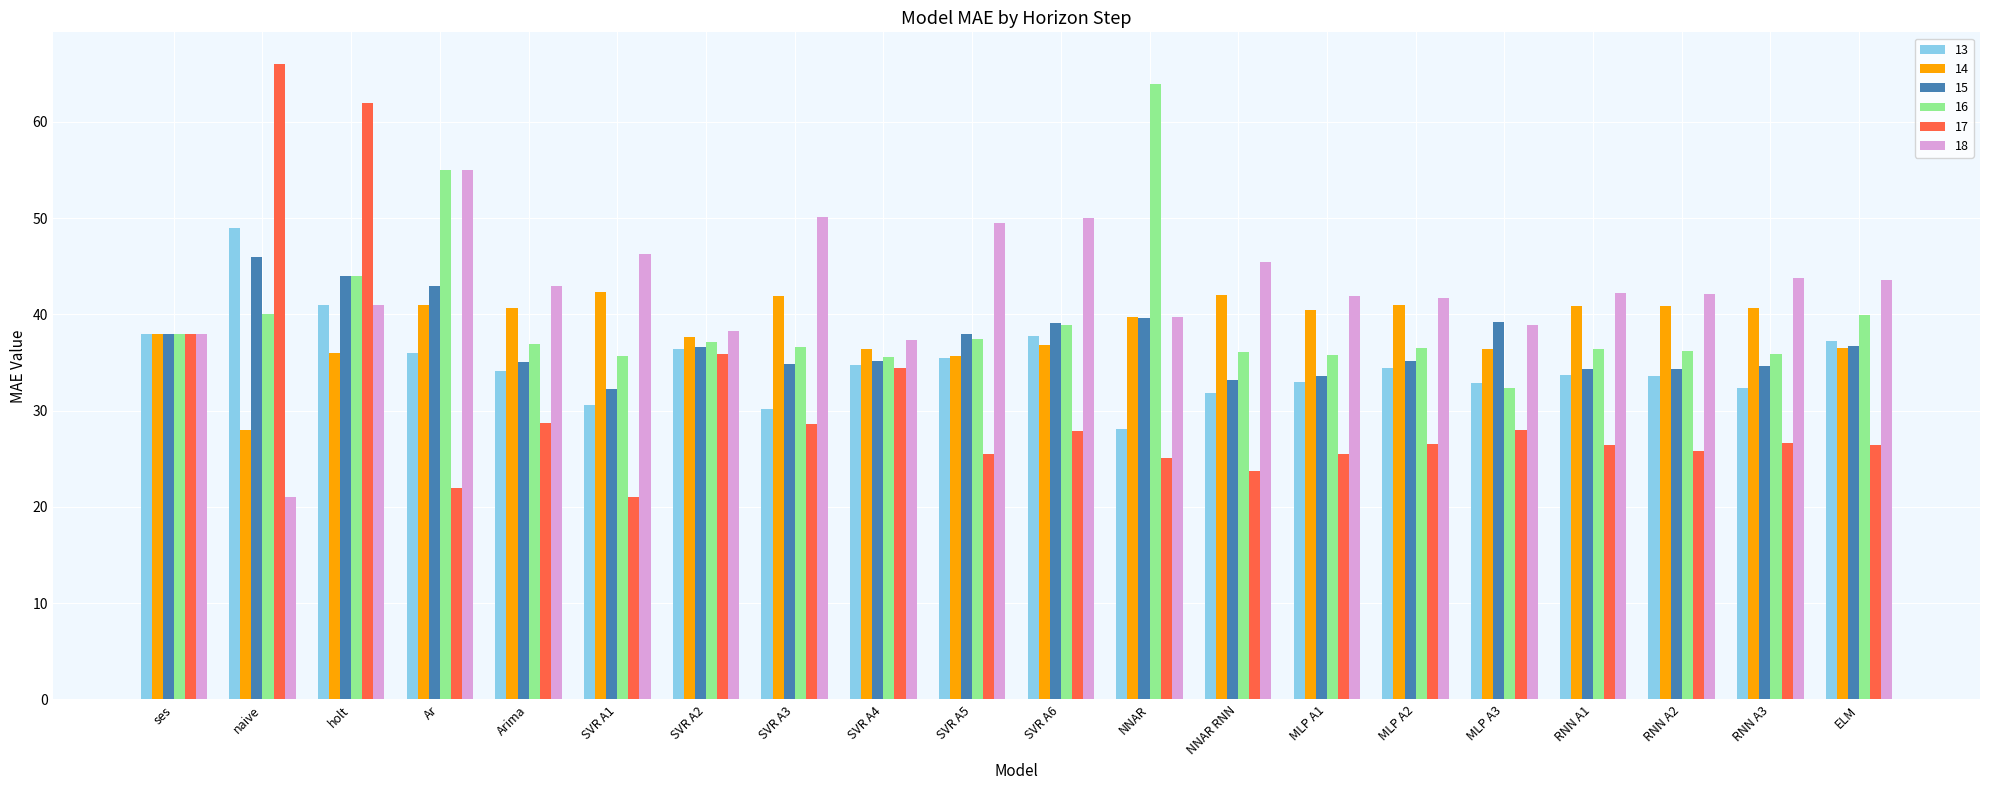

What is the sum of all 16 values?

788.2